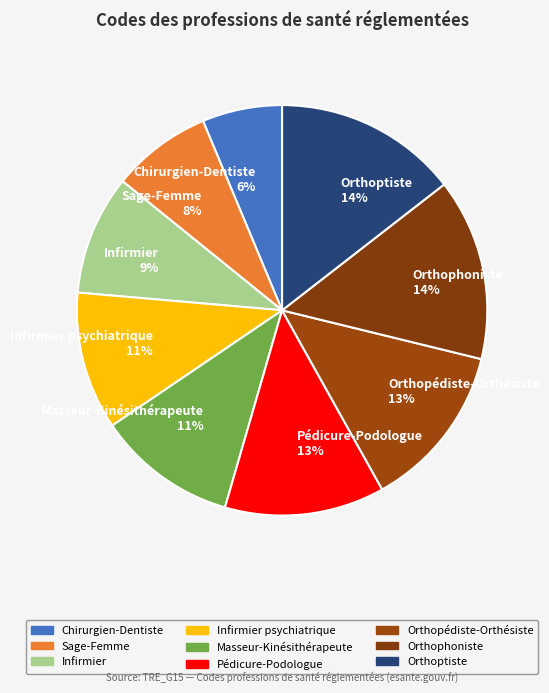

True or false: Masseur-Kinésithérapeute 11% accounts for 1% of the total.

False